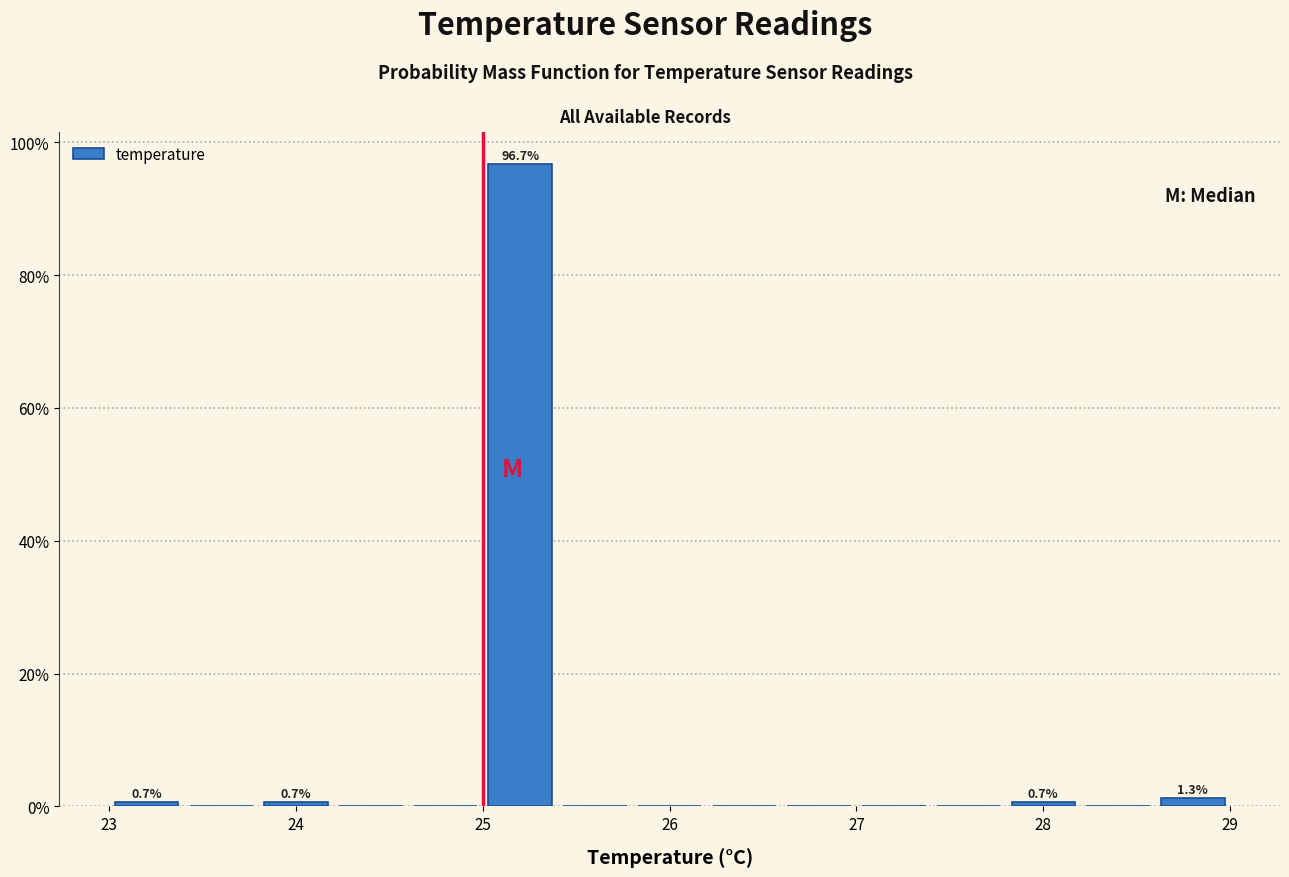

Over which range of the x-axis is the bar tallest?

25.0 to 25.4